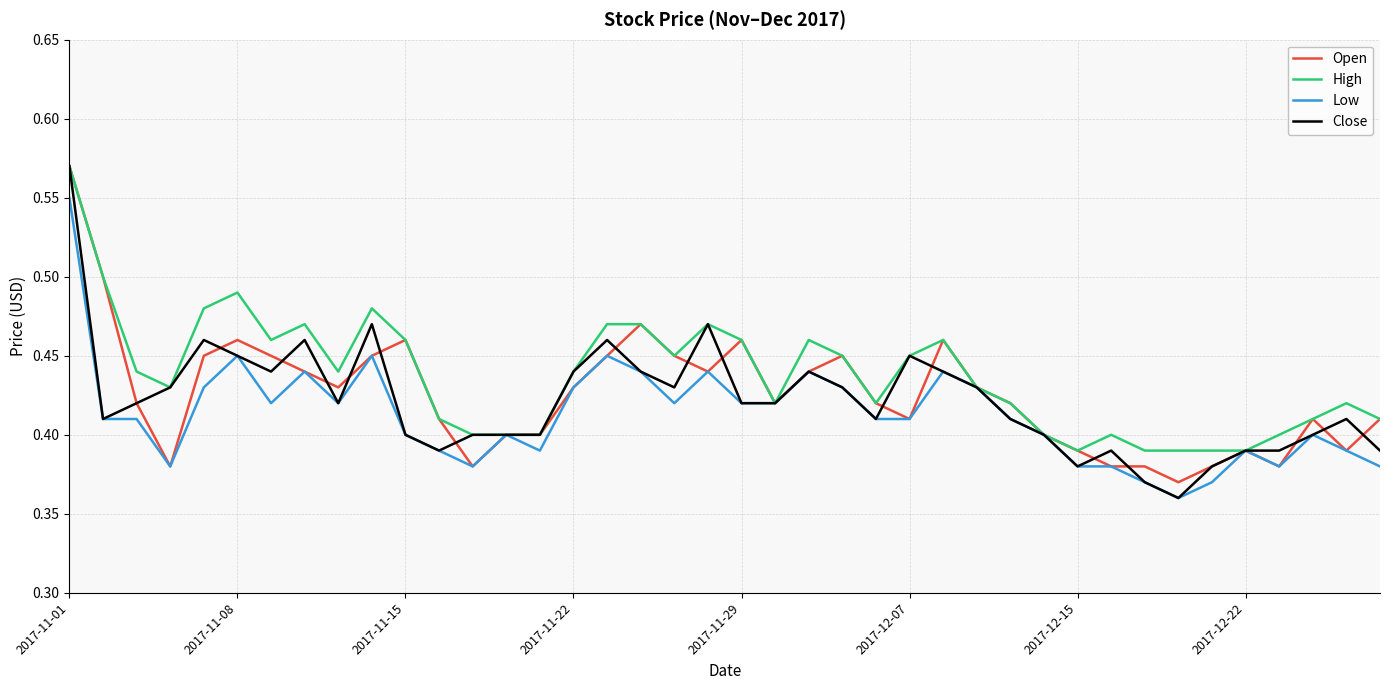

Which series has the widest spread of values?

Close